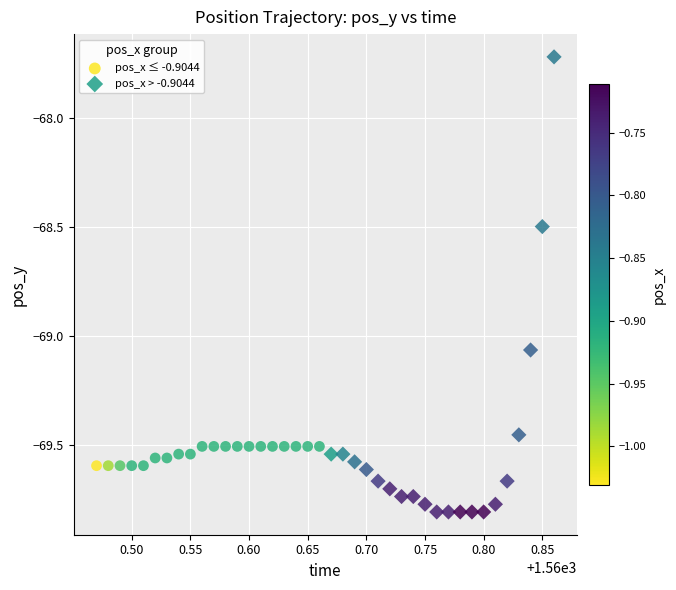

Which series reaches the minimum Y coordinate?

pos_x > -0.9044